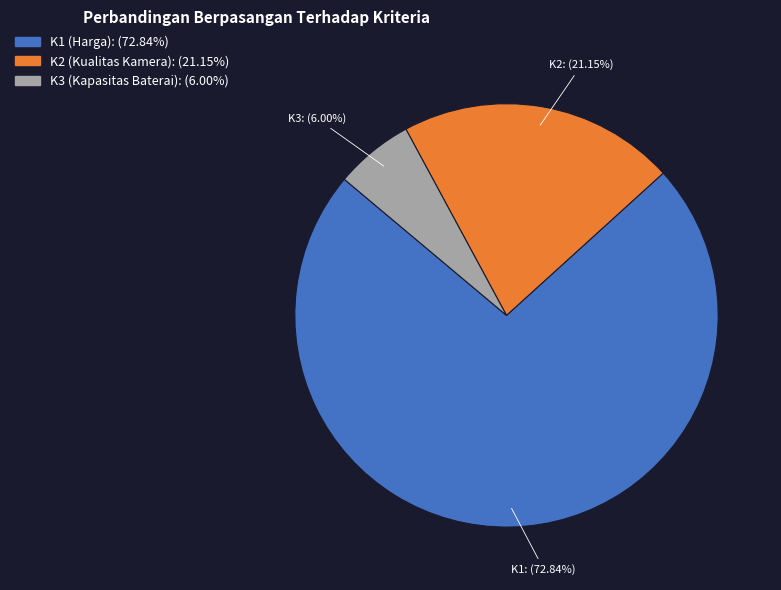

What is the smallest slice in the pie chart?

K3